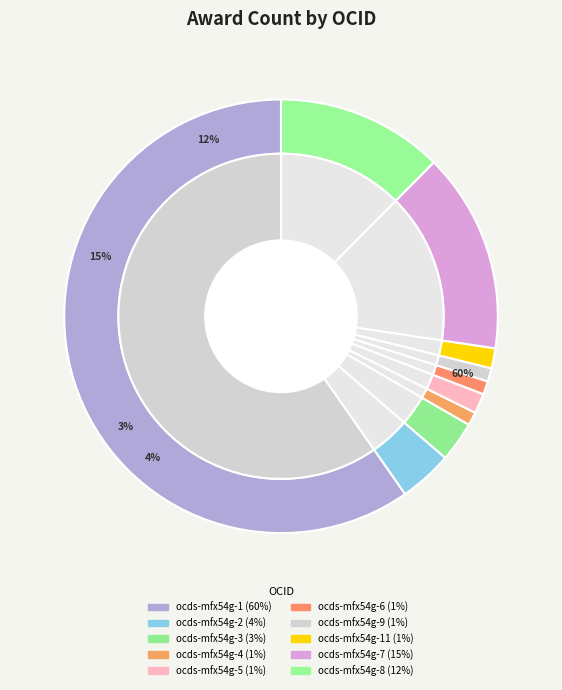

What is the largest slice in the pie chart?

ocds-mfx54g-1